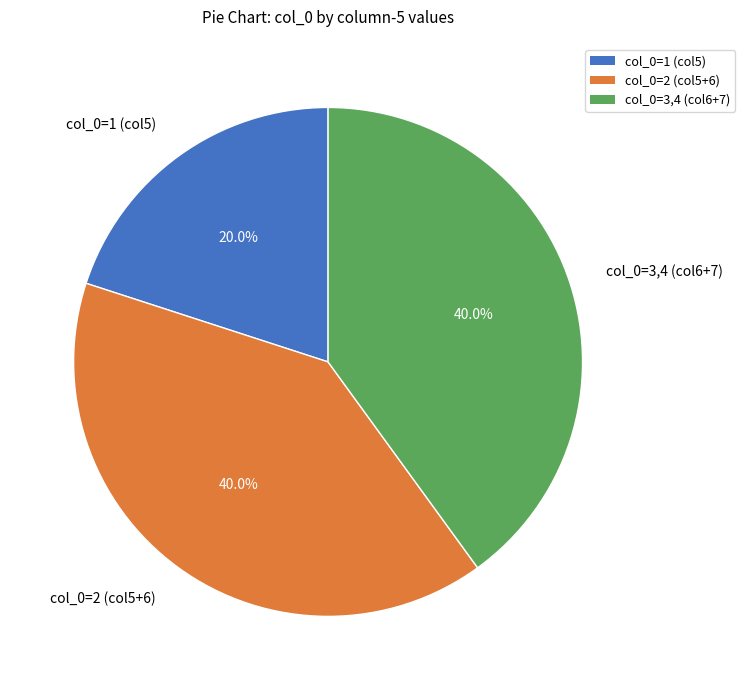

Is there any slice that represents more than half of the pie?

No